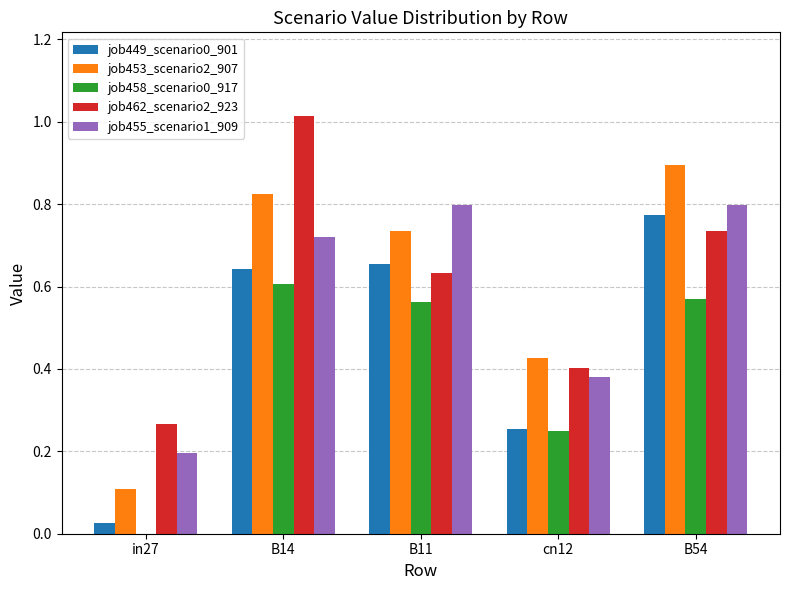

Is it true that job449_scenario0_901 equals 0.9 at B11?

False